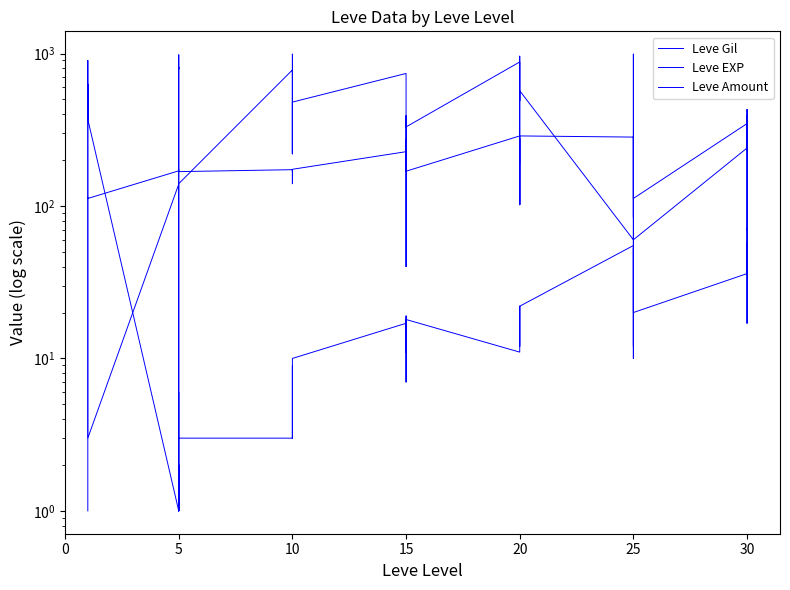

Rank the series at 20 from lowest to highest value.

Leve EXP, Leve Amount, Leve Gil